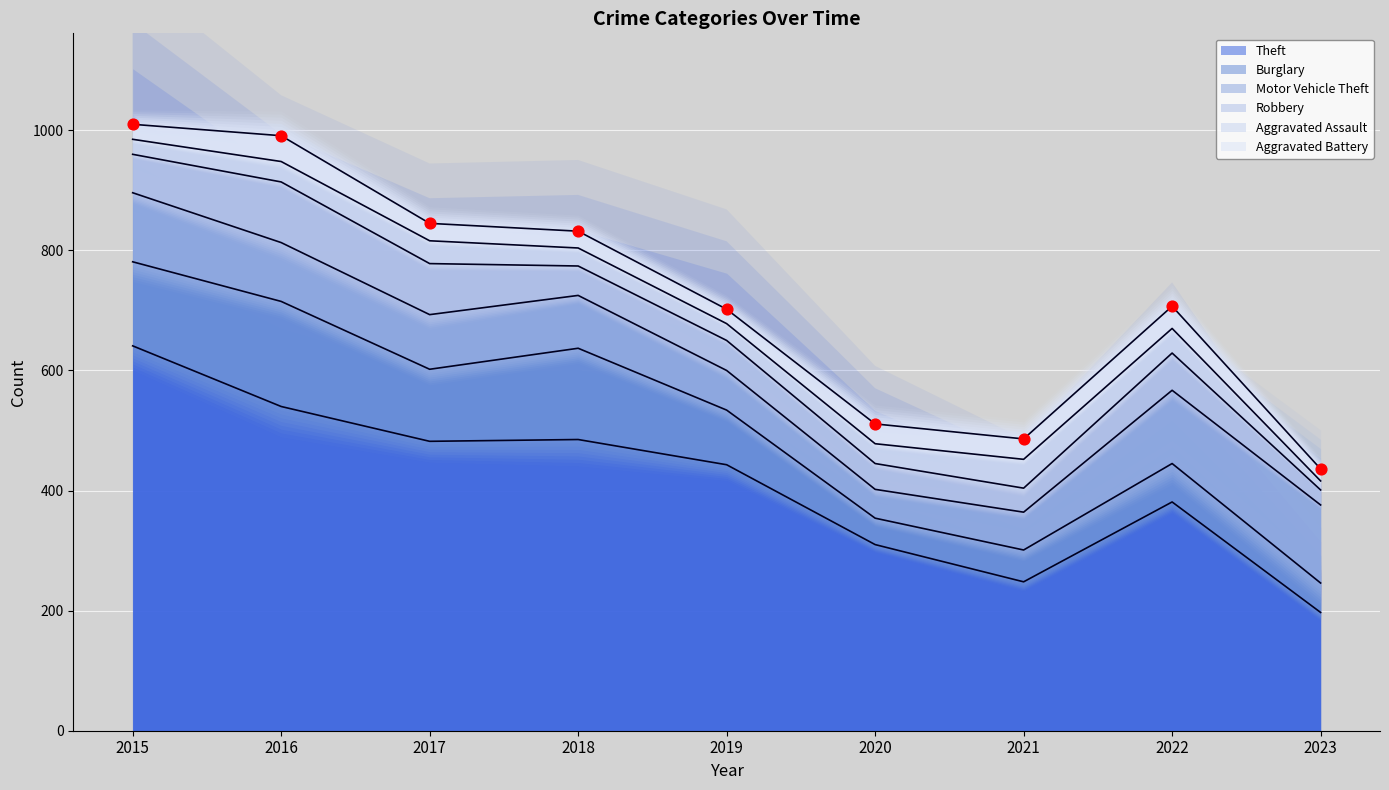

Which series has the largest Y range (max minus min)?

Theft